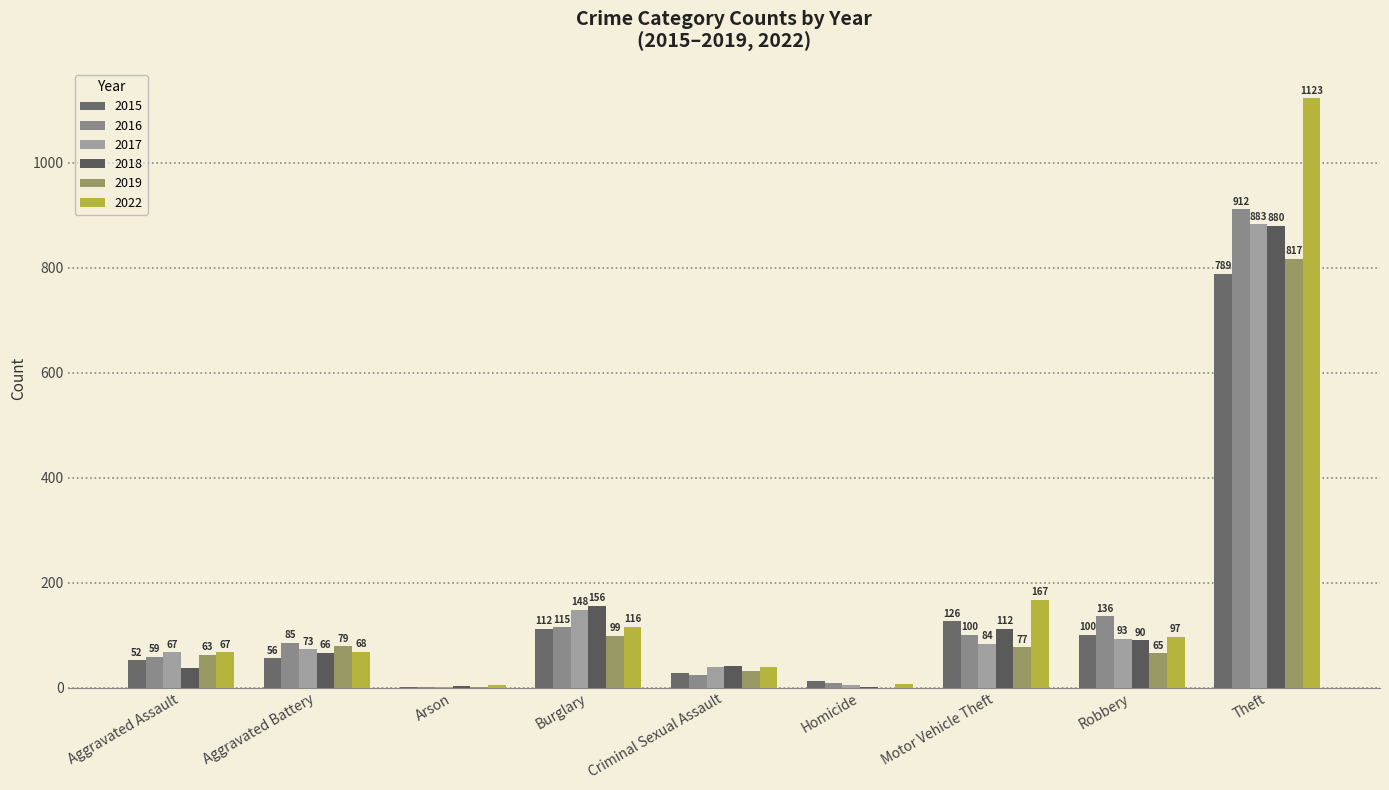

Are the bars grouped side by side (vs. stacked)?

Yes